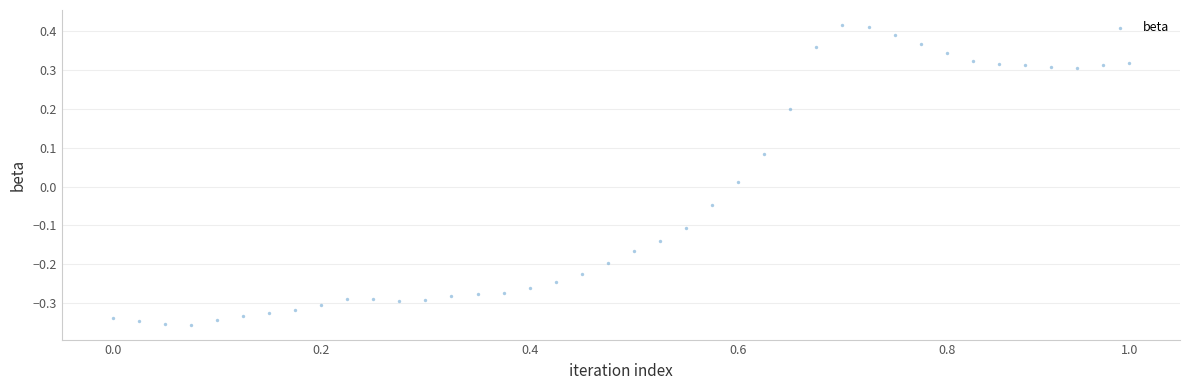

What is the range of Y values (max minus min)?

0.8